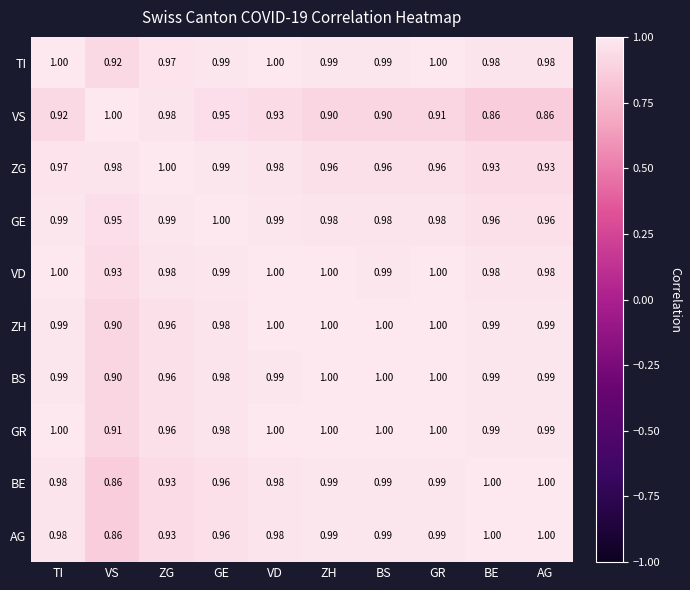

At which category is the sum across all series the highest?

VD